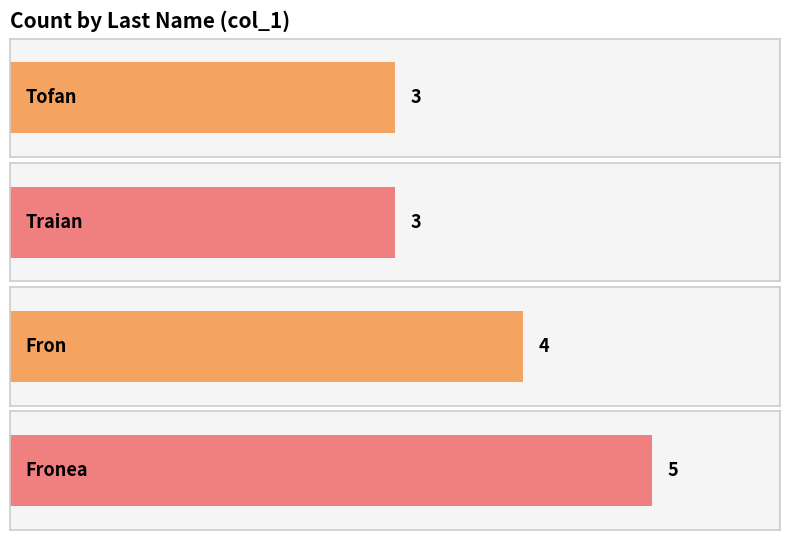

What is the greatest value displayed?

5